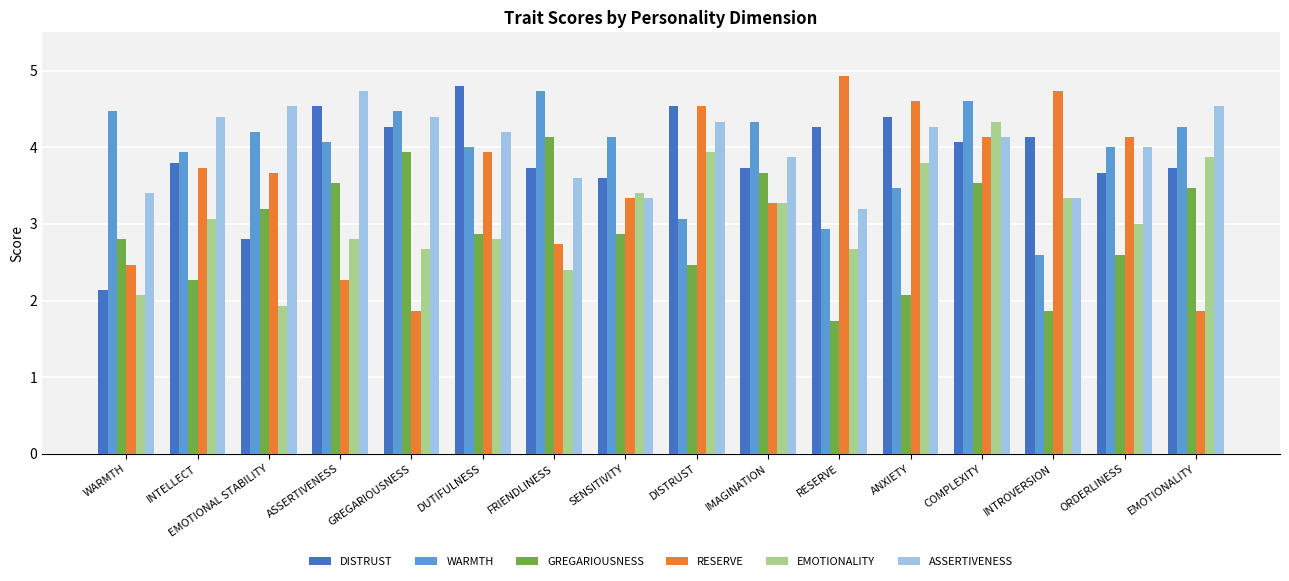

Is it true that ASSERTIVENESS equals 3.6 at FRIENDLINESS?

True